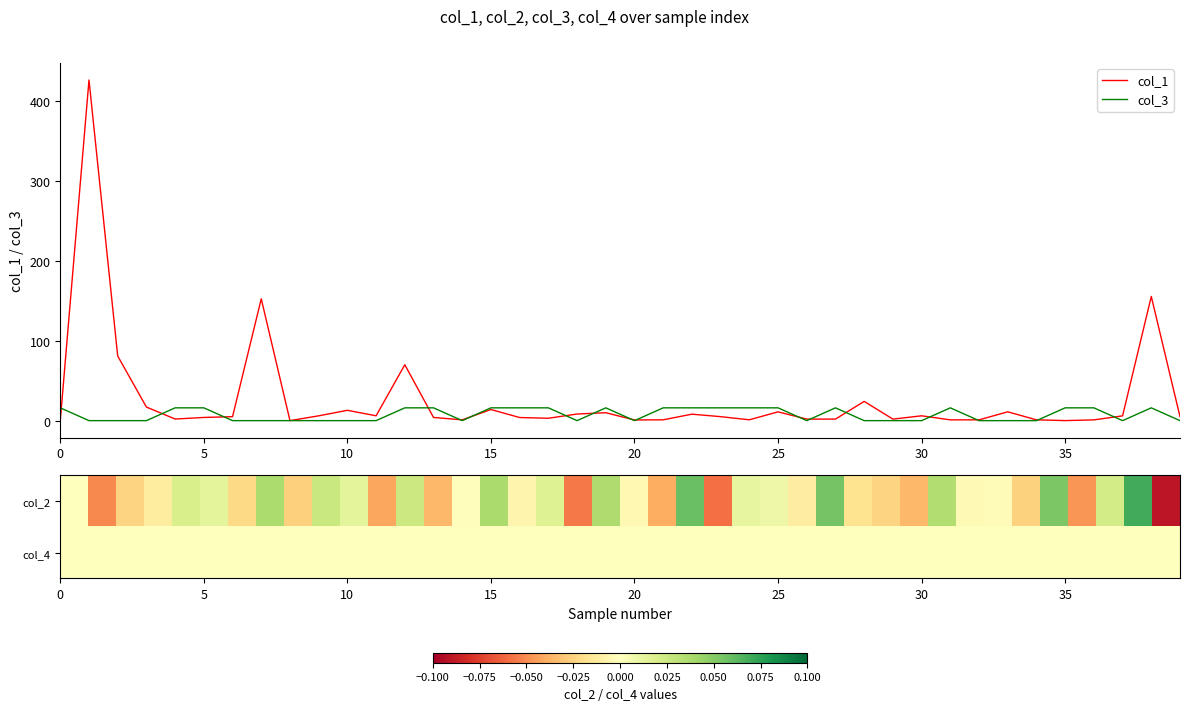

True or false: col_4 and col_2 cross at least once.

True